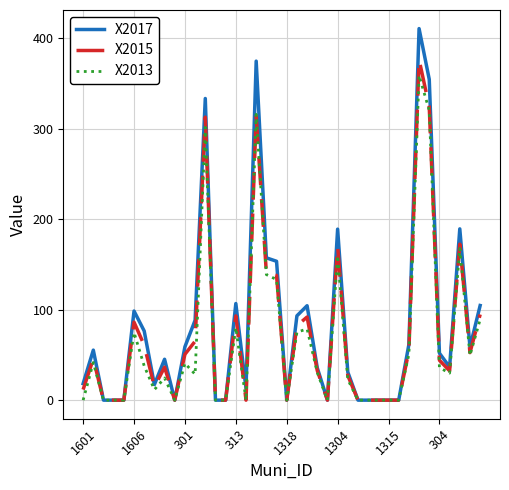

What is the difference between the maximum and minimum values in the X2015 series?

376.5